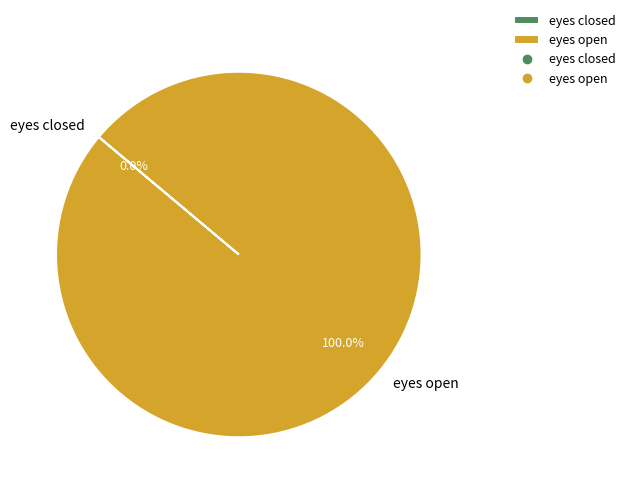

Rank the categories by value from highest to lowest.

eyes open, eyes closed